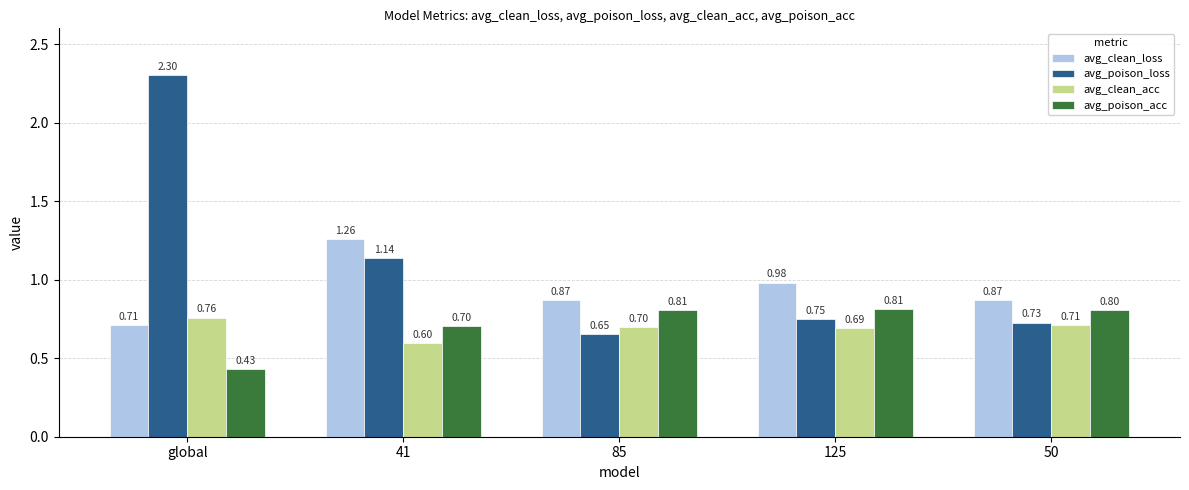

Does the chart contain any negative values?

No